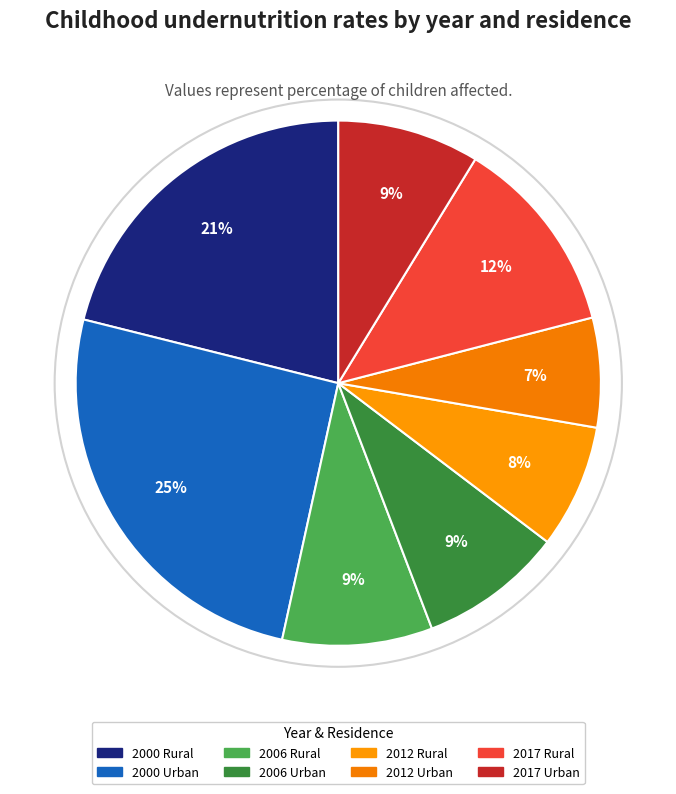

Does 2012 Rural represent more than half of the total?

No